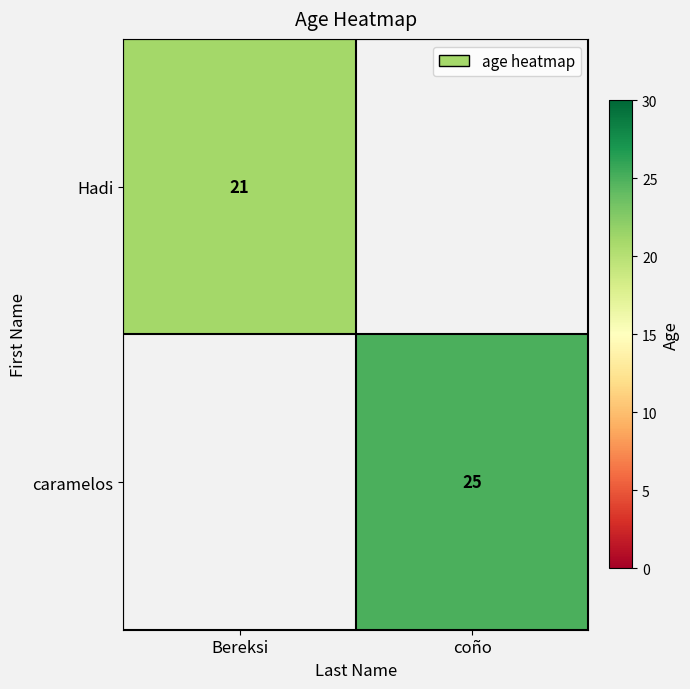

At which category does the chart reach its peak across all series?

coño